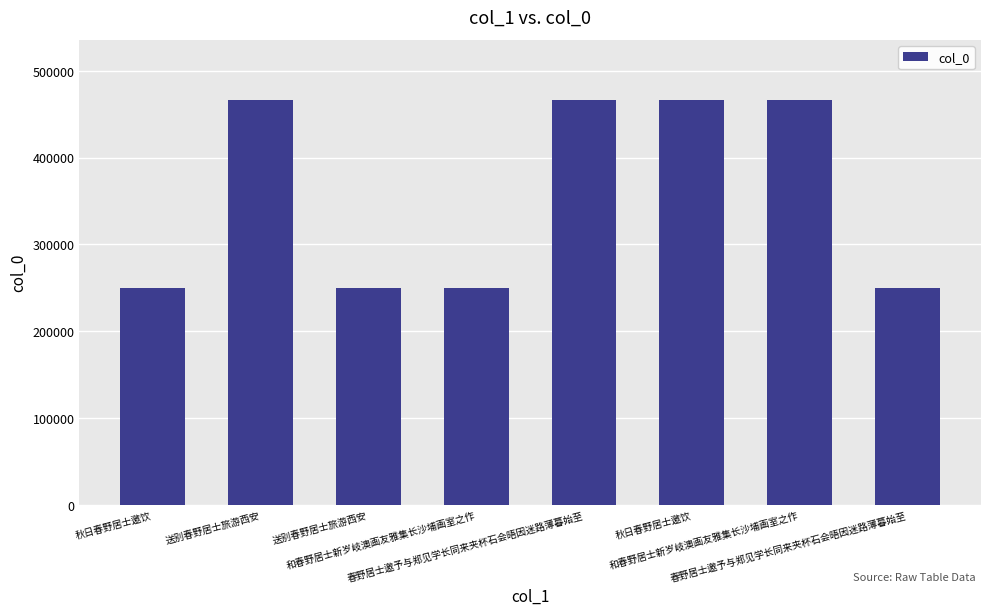

Read the value at 秋日春野居士邀饮.

465660